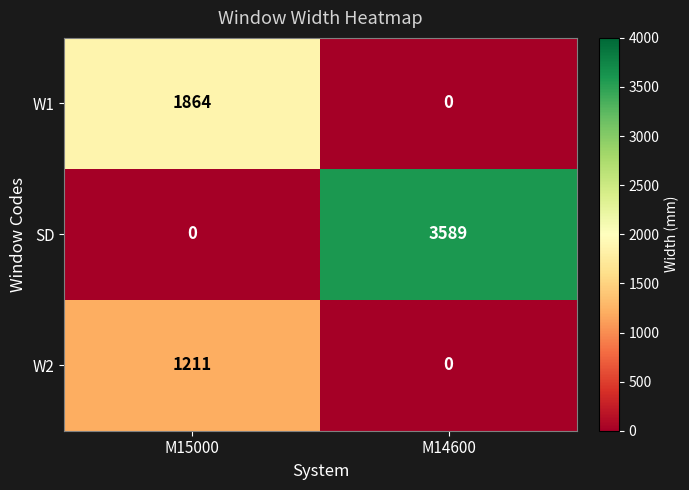

The W1 series shows 1052 at M15000. True or false?

False